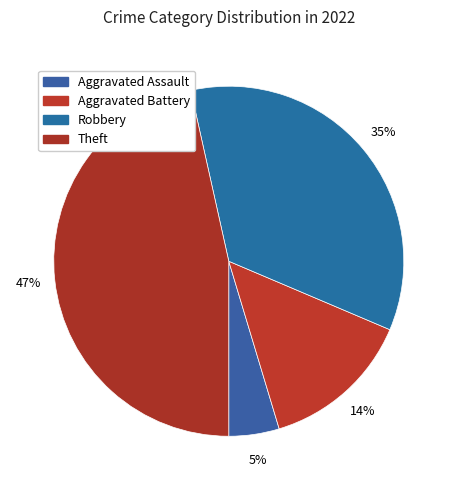

How many segments does this pie chart have?

4